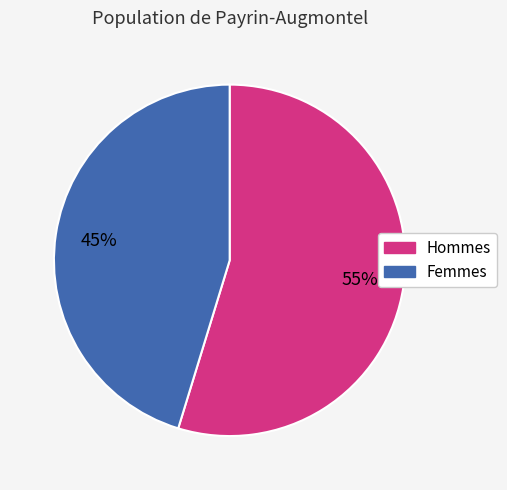

Is there a majority slice in this chart?

Yes